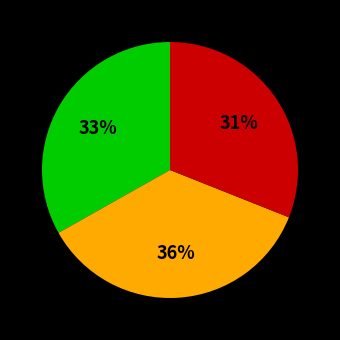

Count the number of slices in the pie.

3